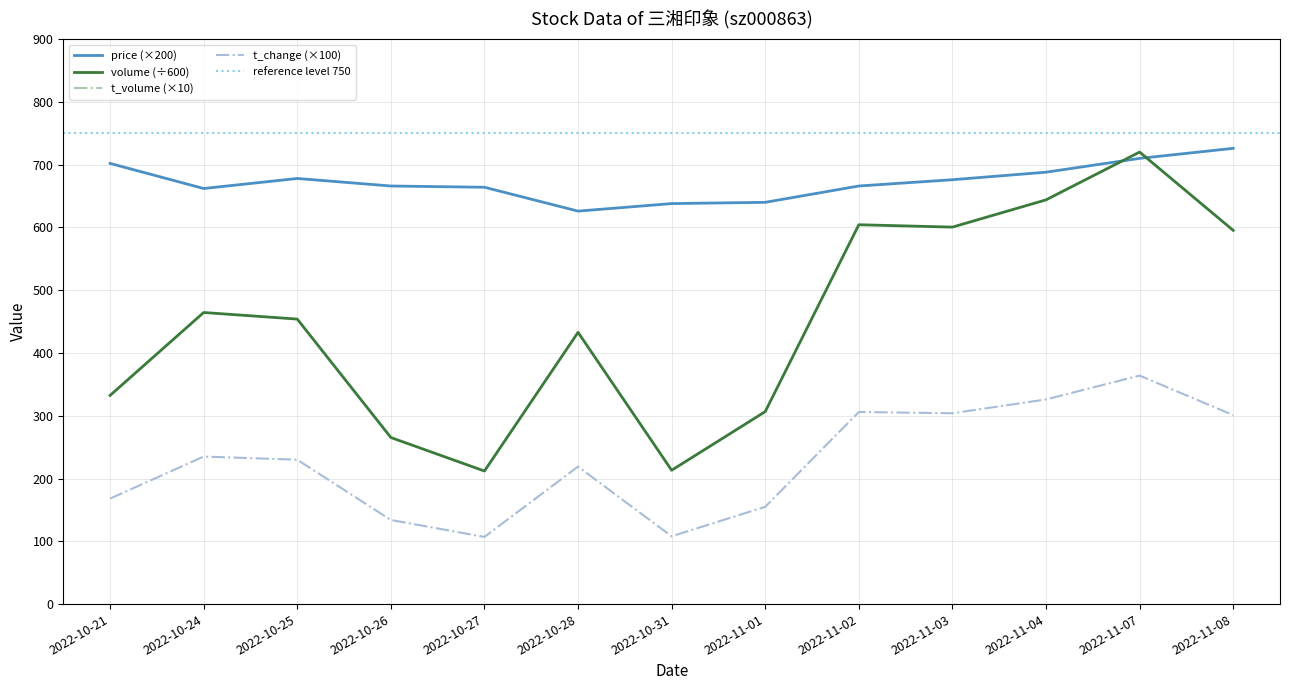

True or false: t_change (×100) and volume (÷600) cross at least once.

False